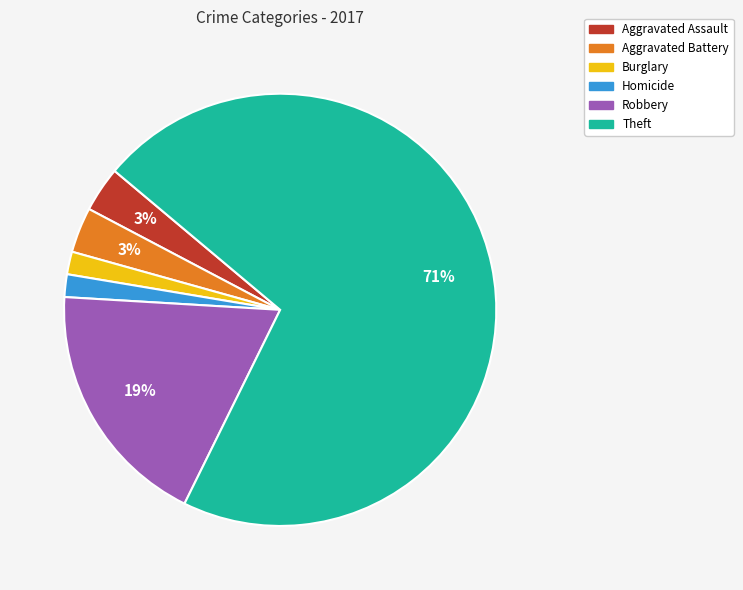

Which has a higher value, Theft or Aggravated Assault?

Theft